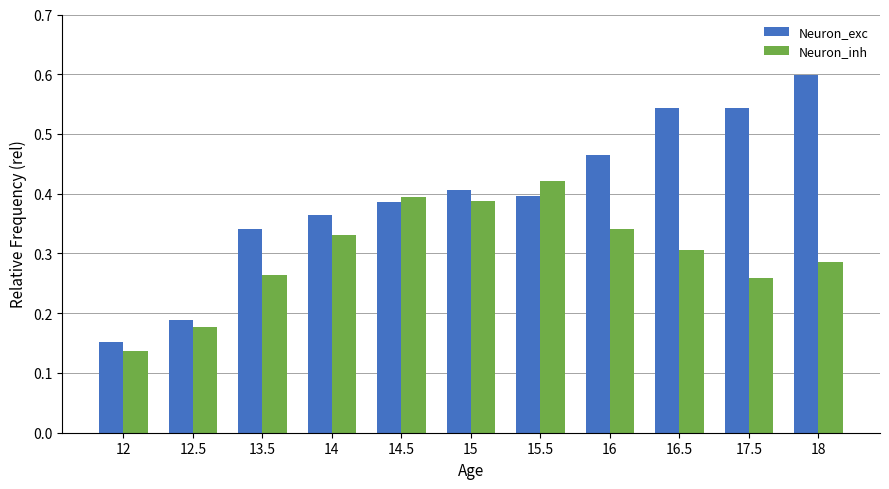

Is it true that Neuron_exc equals 0.7 at 14.5?

False